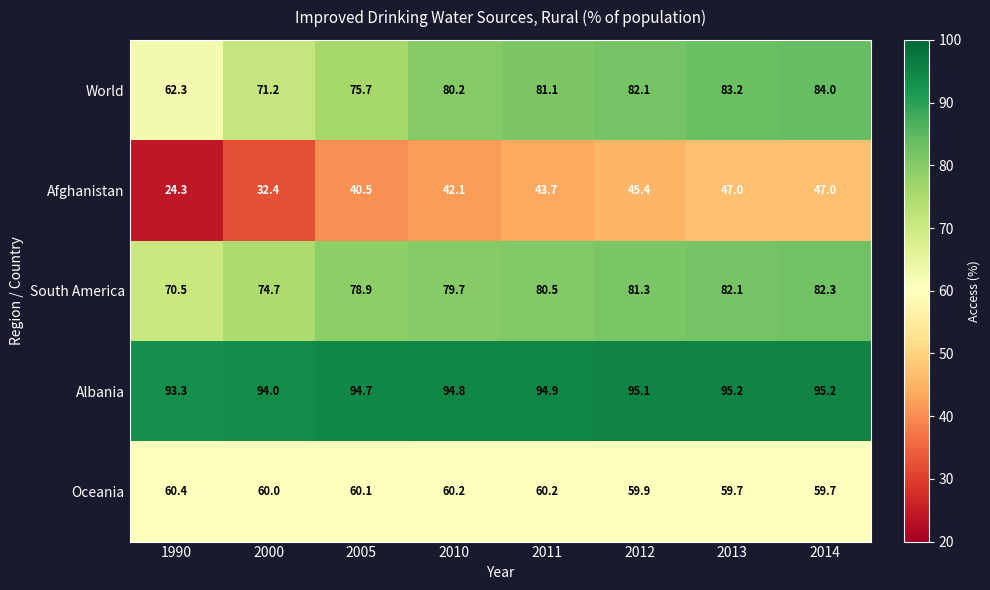

What is the minimum value shown in the chart?

24.3